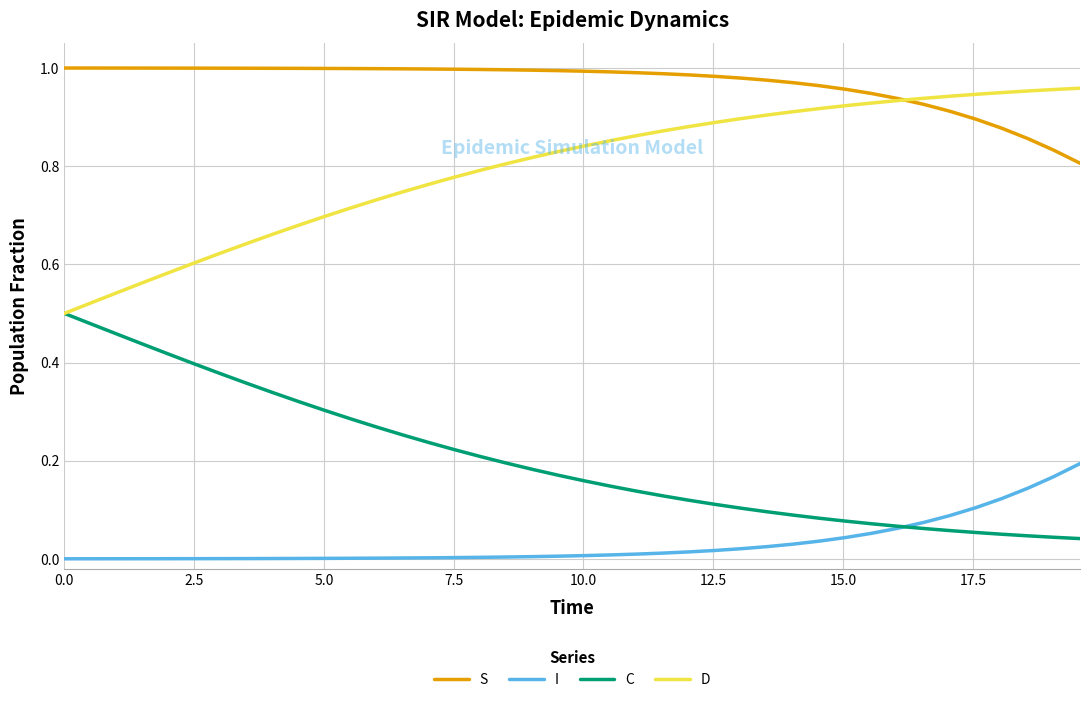

Which series has the largest total across all categories?

S